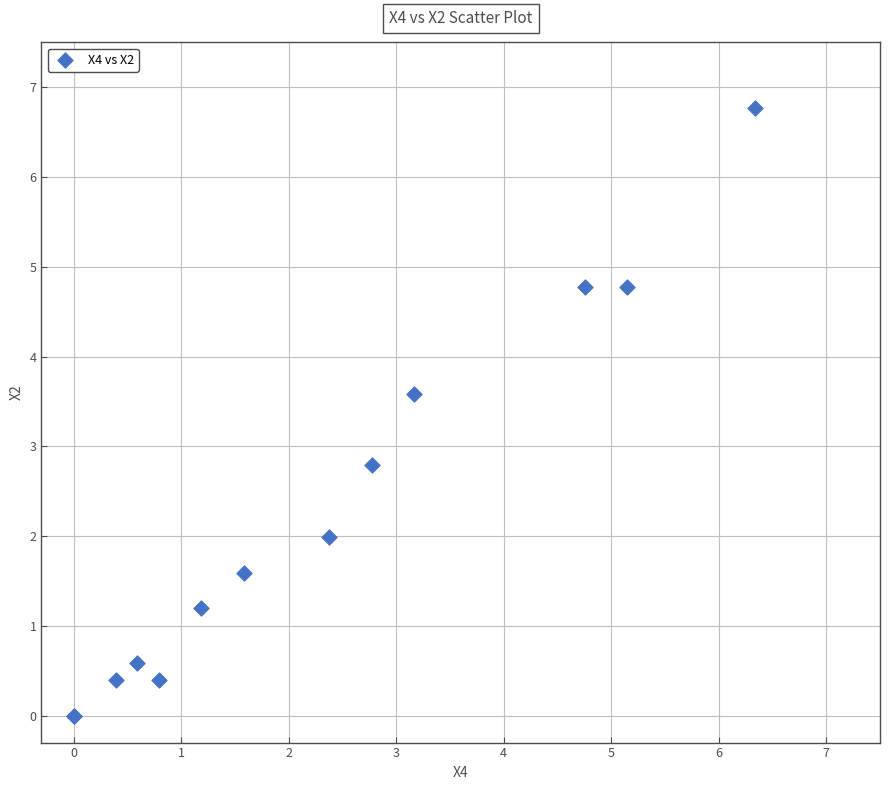

What Y value in the scatter plot is closest to 3?

2.8